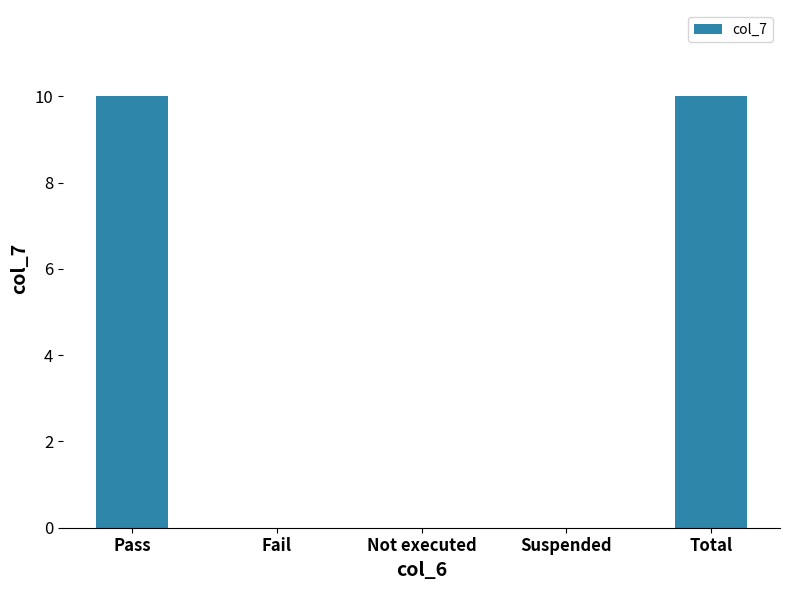

Between Pass and Not executed, which is larger?

Pass